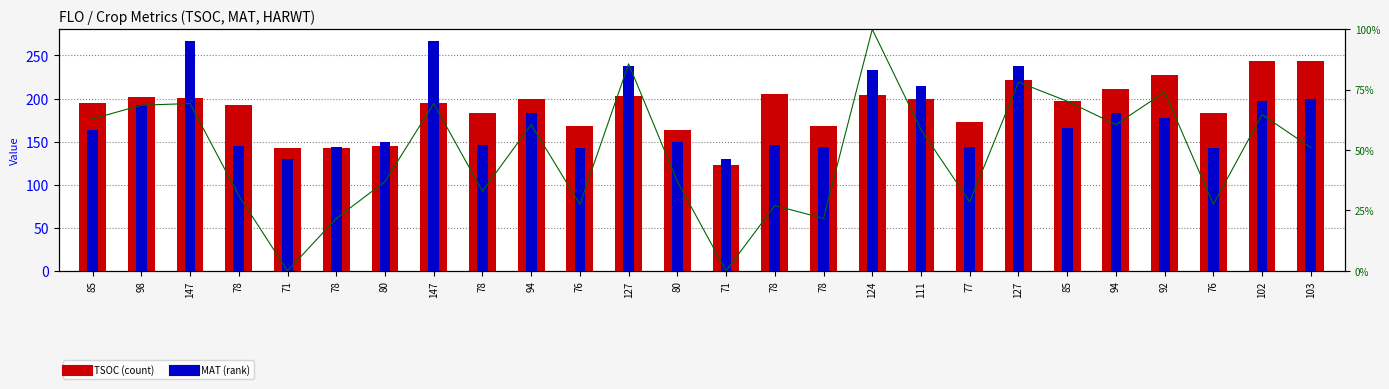

At which label does TSOC first exceed 197?

98